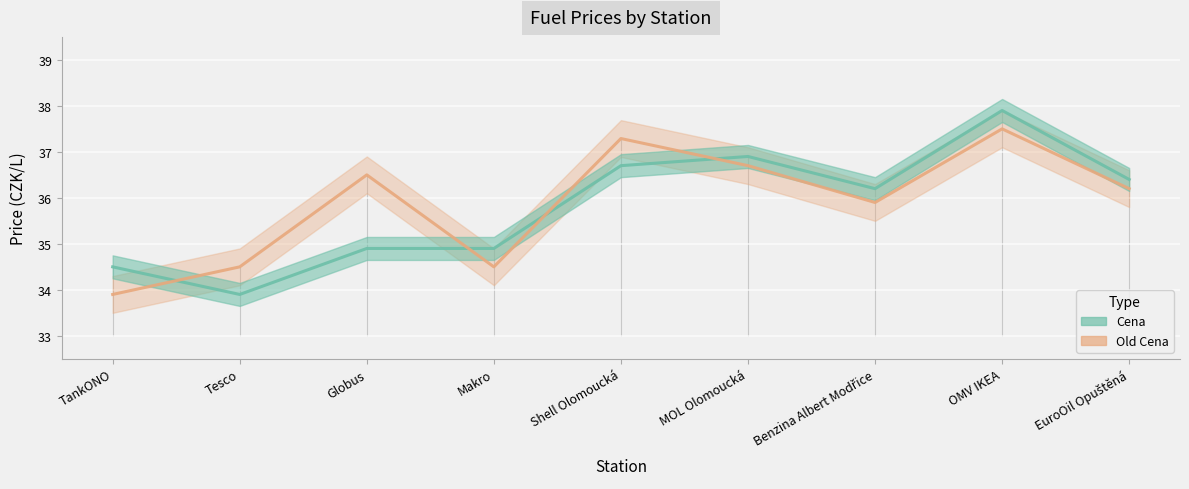

The value of Old Cena at Globus is 24.5. True or false?

False